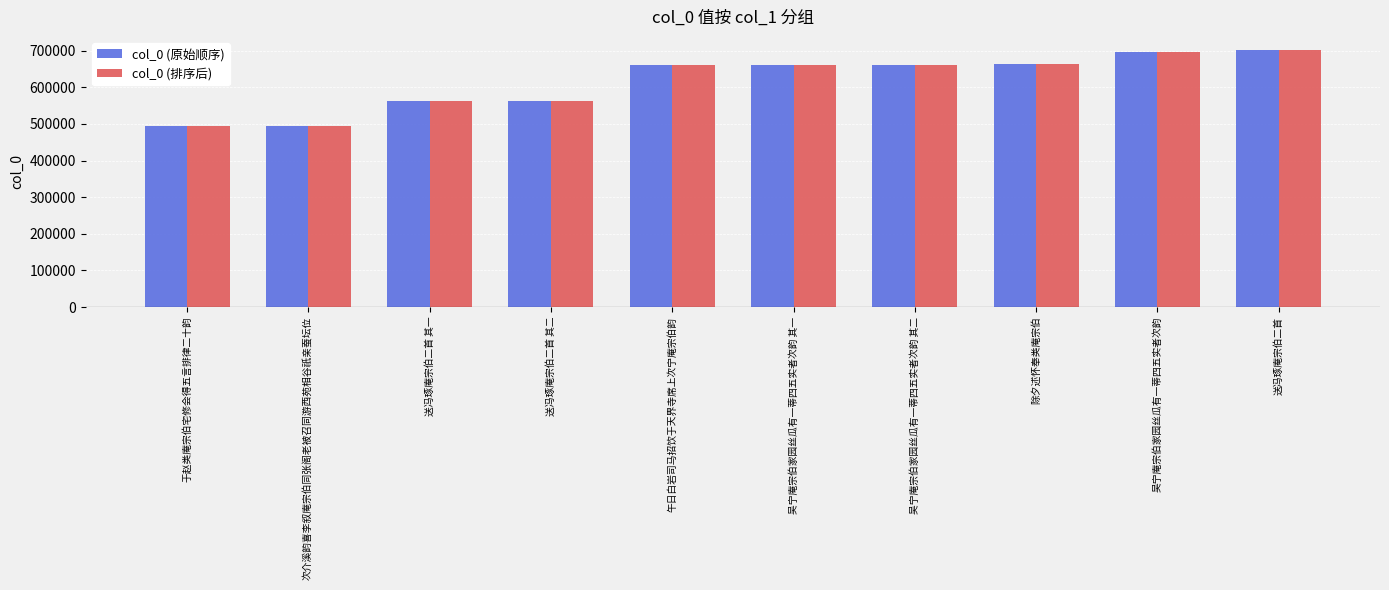

How many bars are there in total?

20